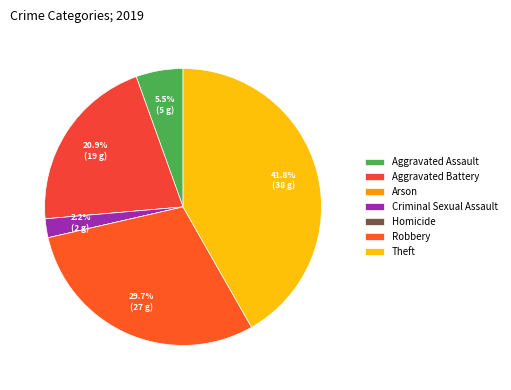

Is it true that Aggravated Assault is 11% of the pie?

False